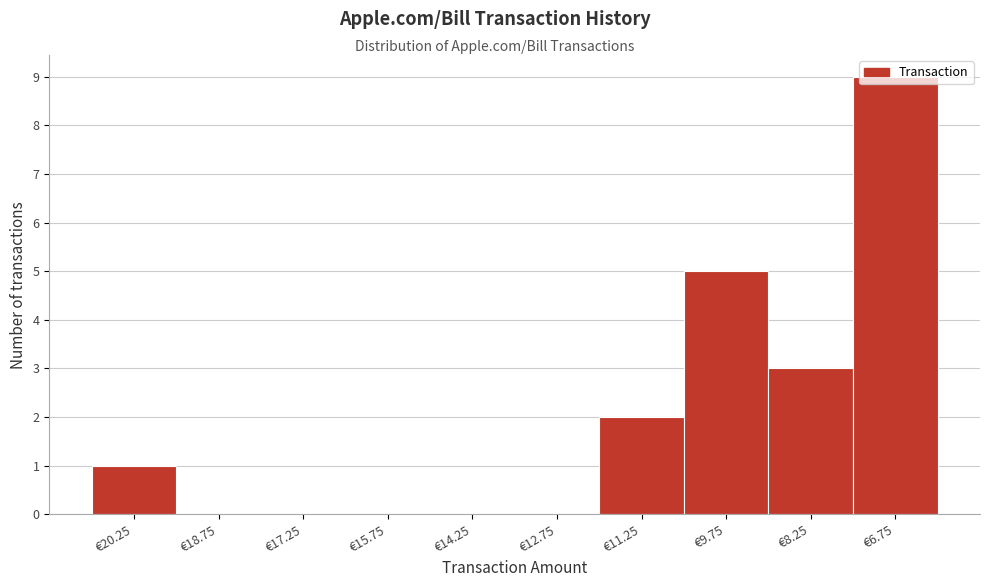

Is it true that the value at €8.25 is 5?

False